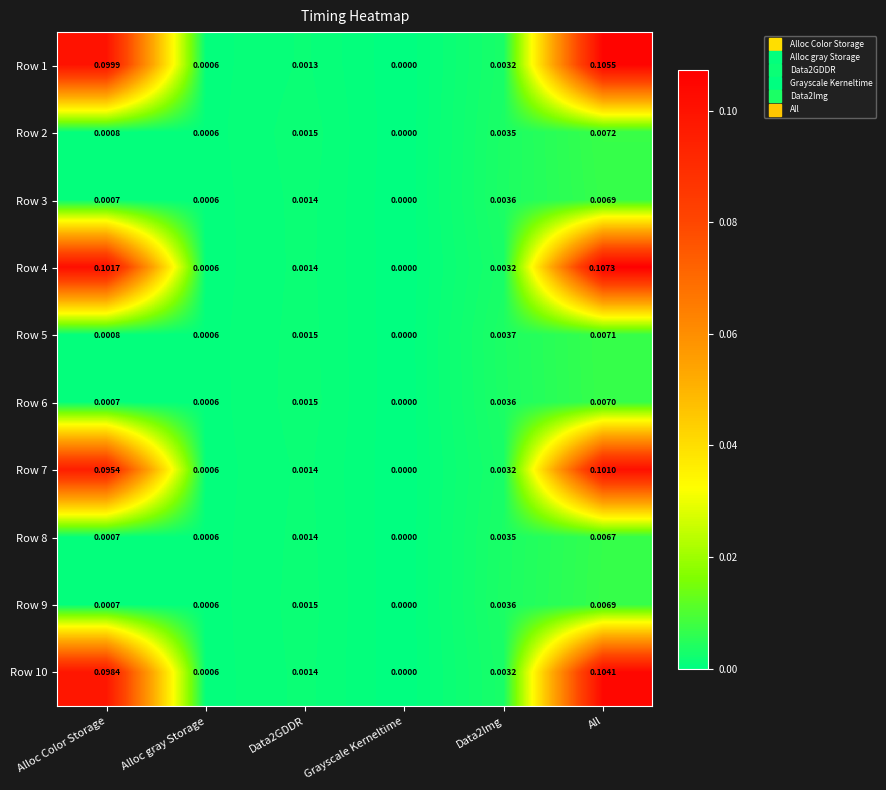

Is the value of Row 4 at Grayscale Kerneltime greater than the value of Row 7 at Alloc gray Storage?

No